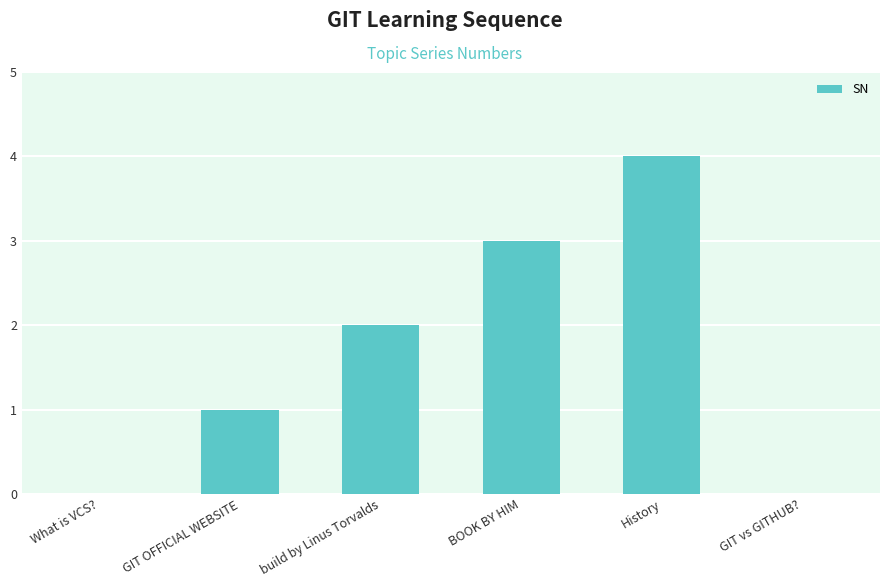

The chart shows a value of 3 at GIT vs GITHUB?. True or false?

False